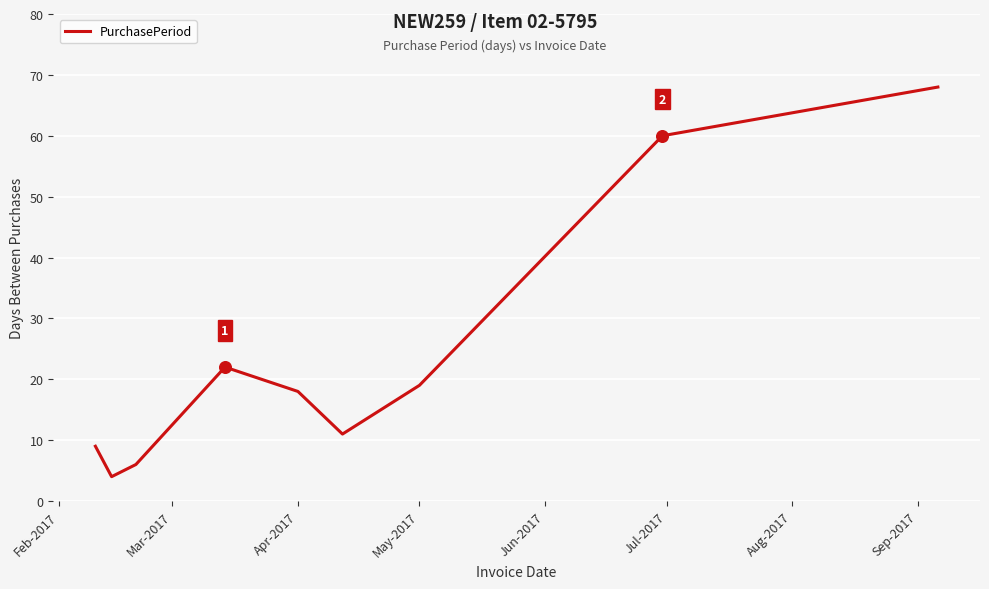

What is the smallest value displayed?

4